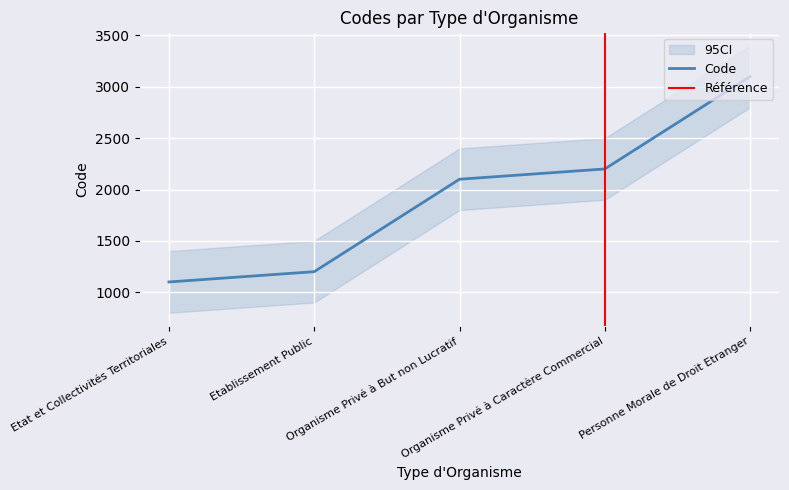

Where is the data nearest to the value 2100?

Organisme Privé à But non Lucratif